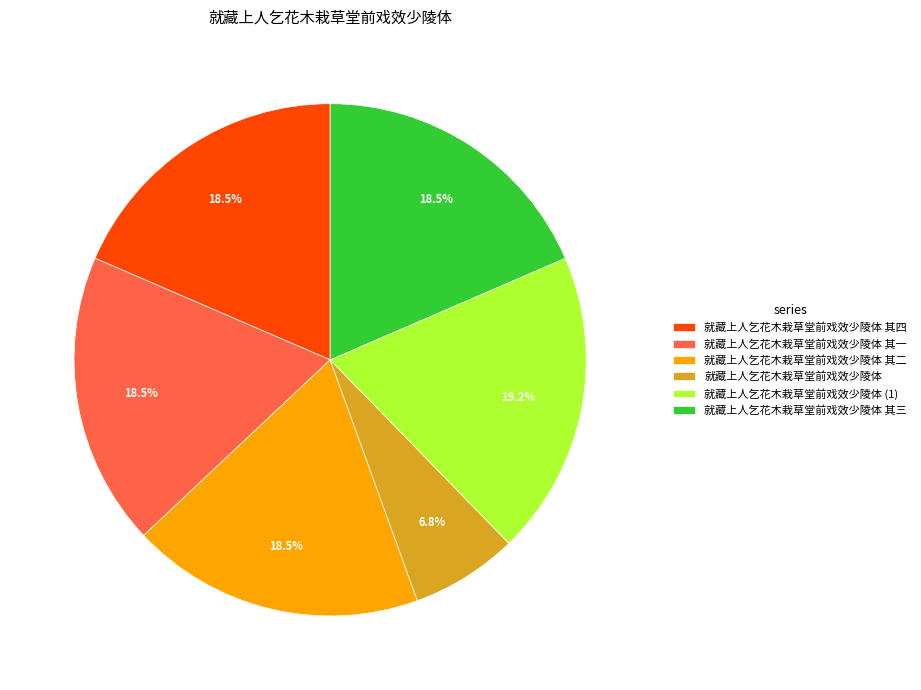

What is the ratio of the value at 就藏上人乞花木栽草堂前戏效少陵体 其三 to the value at 就藏上人乞花木栽草堂前戏效少陵体 (1)?

1.0